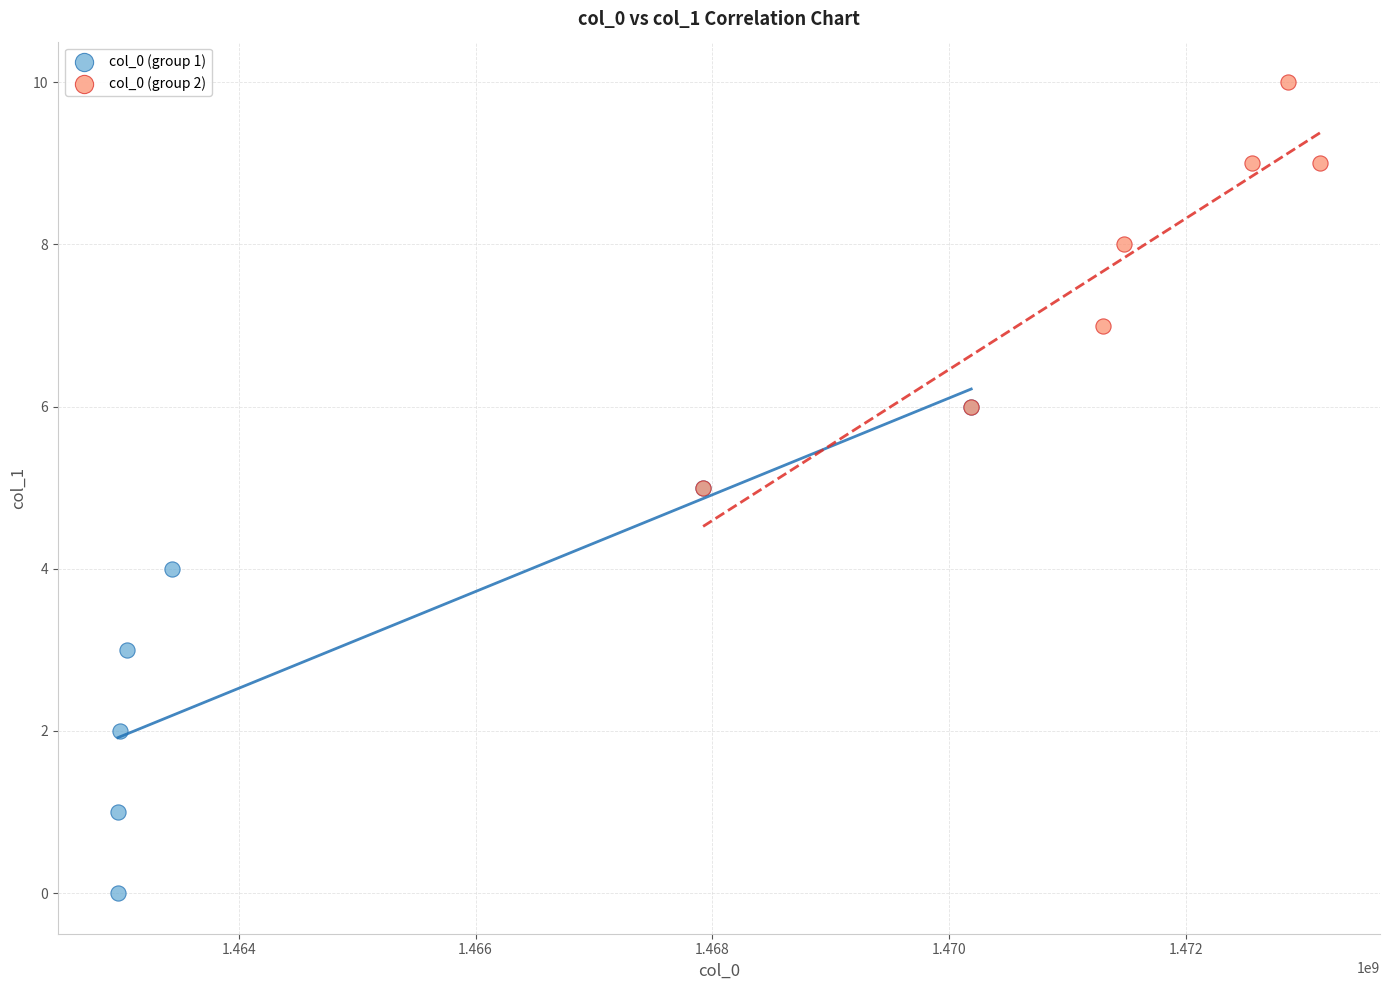

Which series contains the highest Y value?

col_0 (group 2)